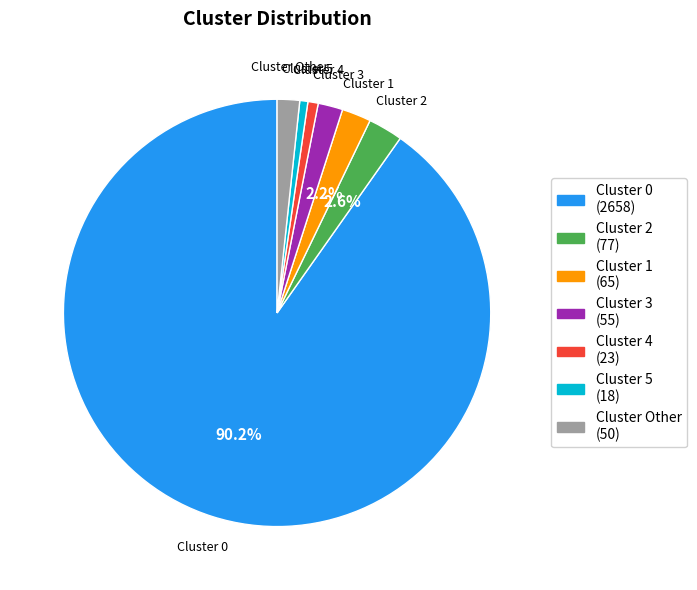

Does Cluster 0 represent more than half of the total?

Yes